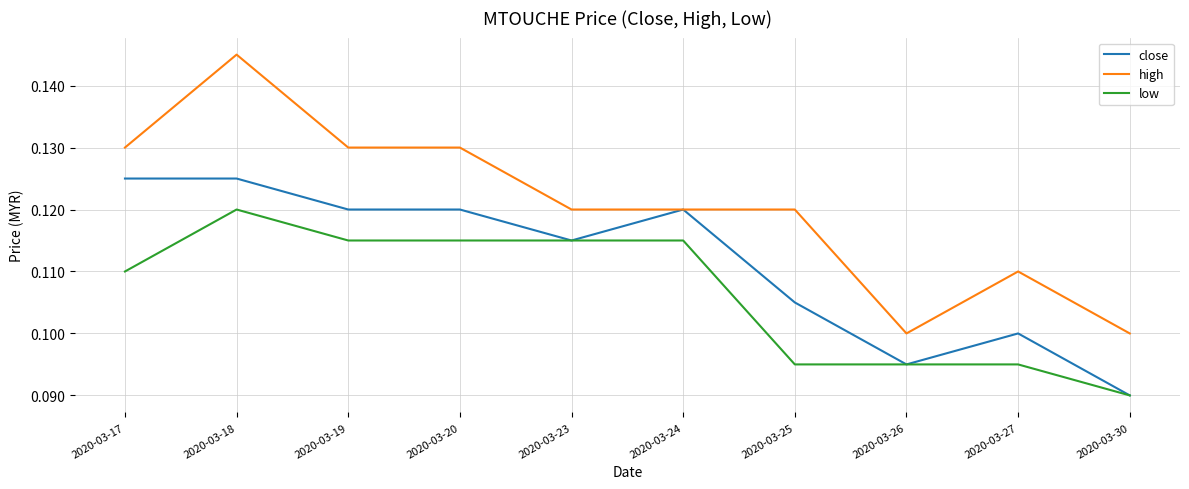

Which series changed the most between 2020-03-18 and 2020-03-30?

high